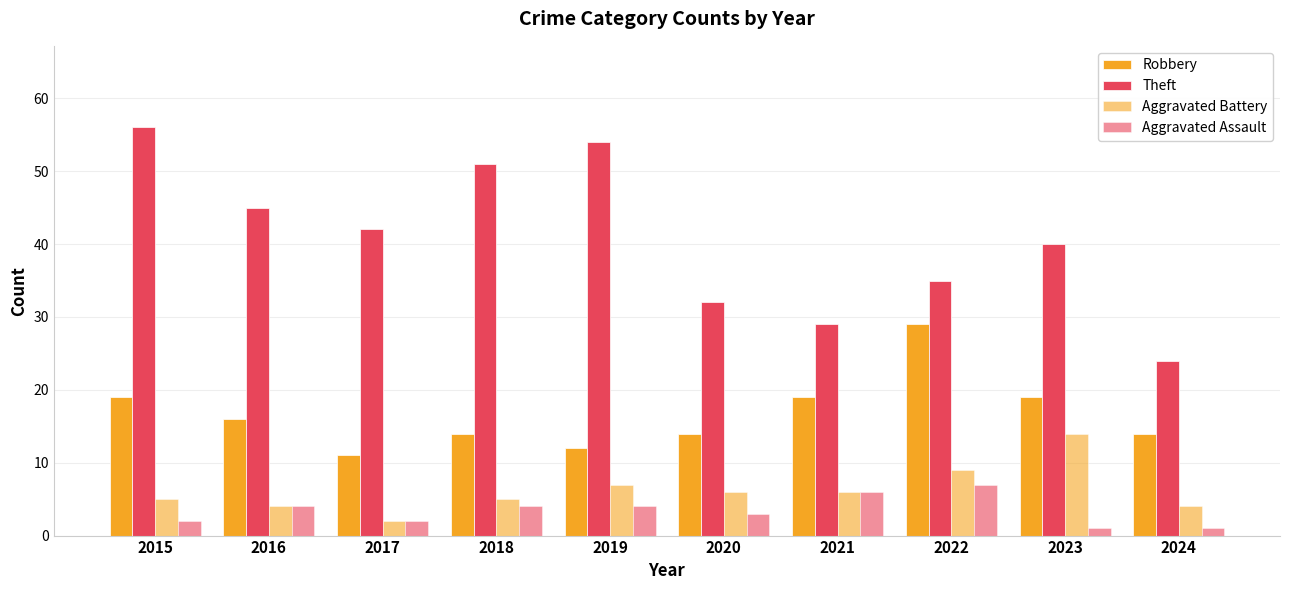

What is the difference between the highest and lowest values at 2020?

29